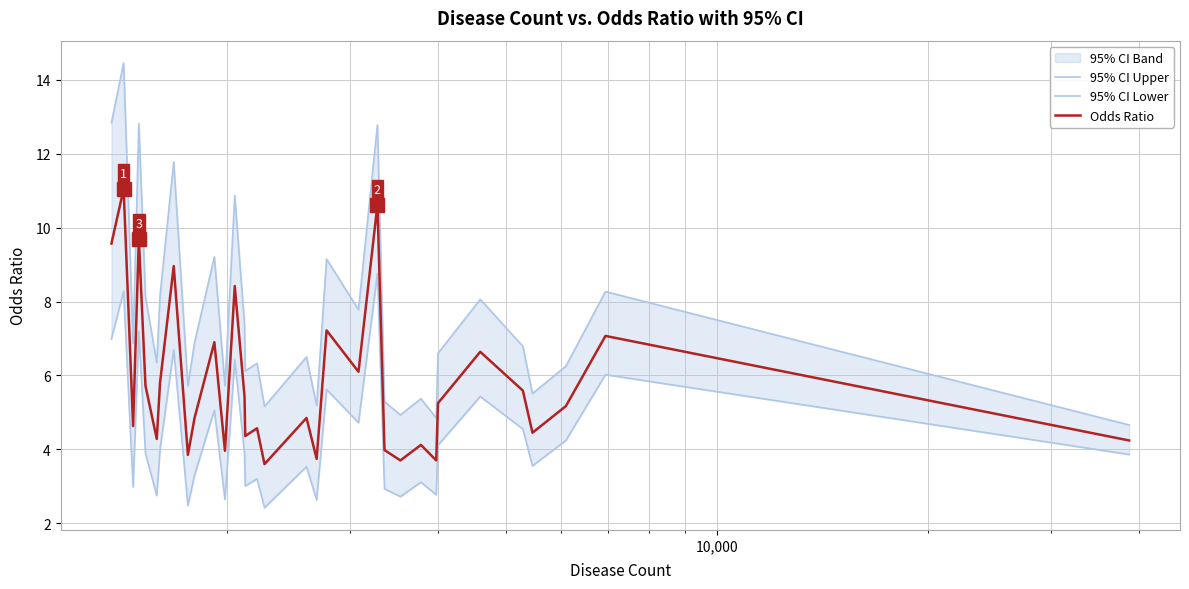

The Odds Ratio series shows 6.4 at 14. True or false?

False